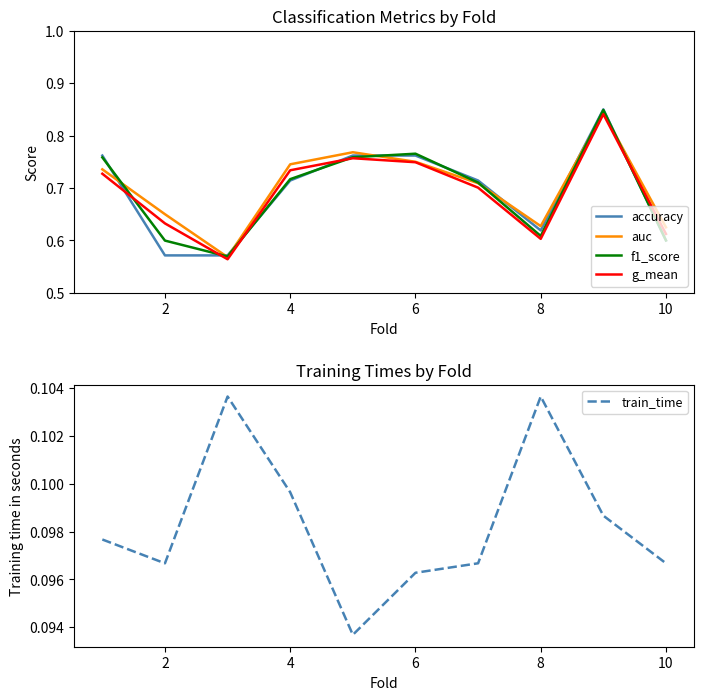

True or false: f1_score has a value of 0.4 at 6.

False